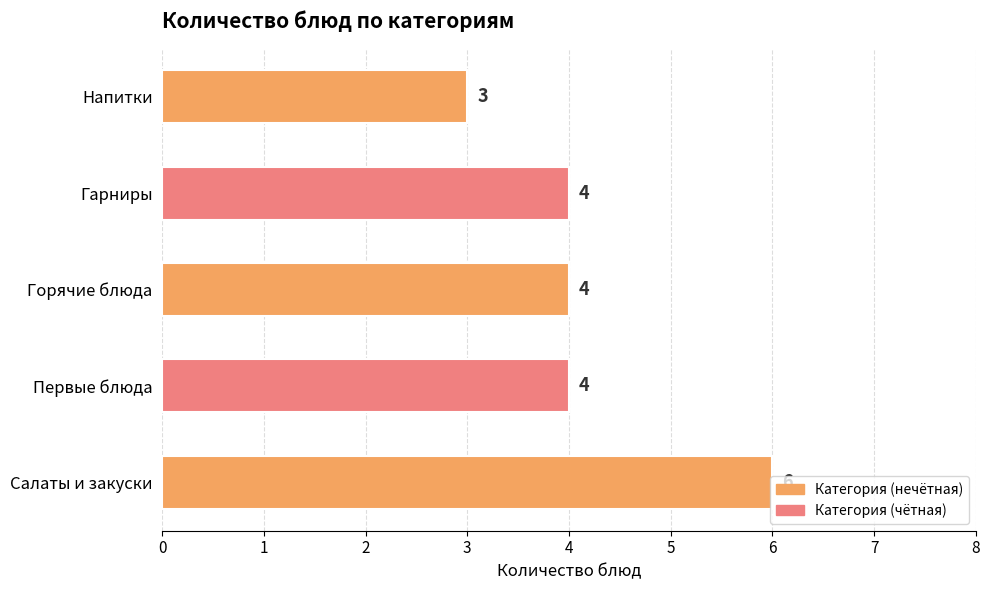

Which category has the highest value across all series?

Салаты и закуски